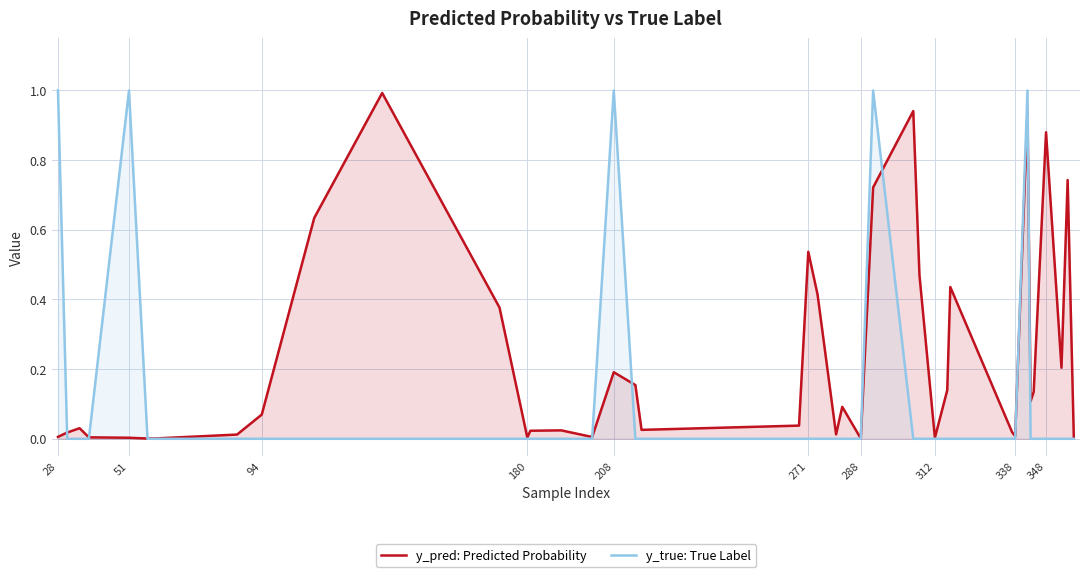

How many lines are shown in the chart?

2